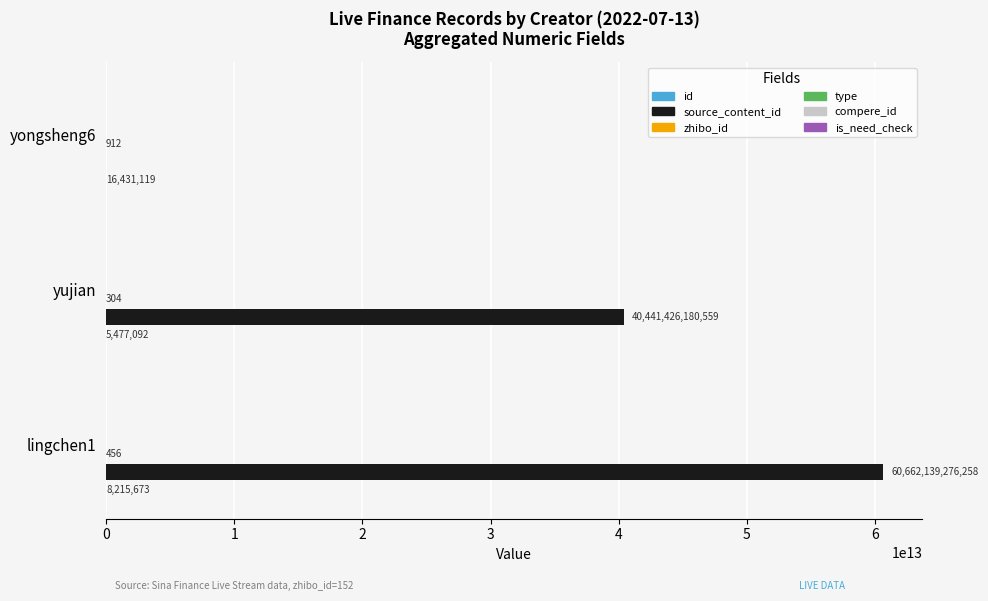

Which label corresponds to the largest value in the chart?

lingchen1